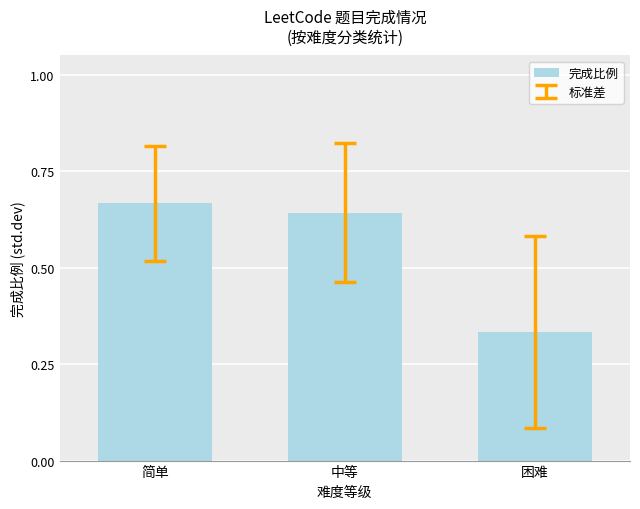

Which label corresponds to the smallest value in the chart?

困难